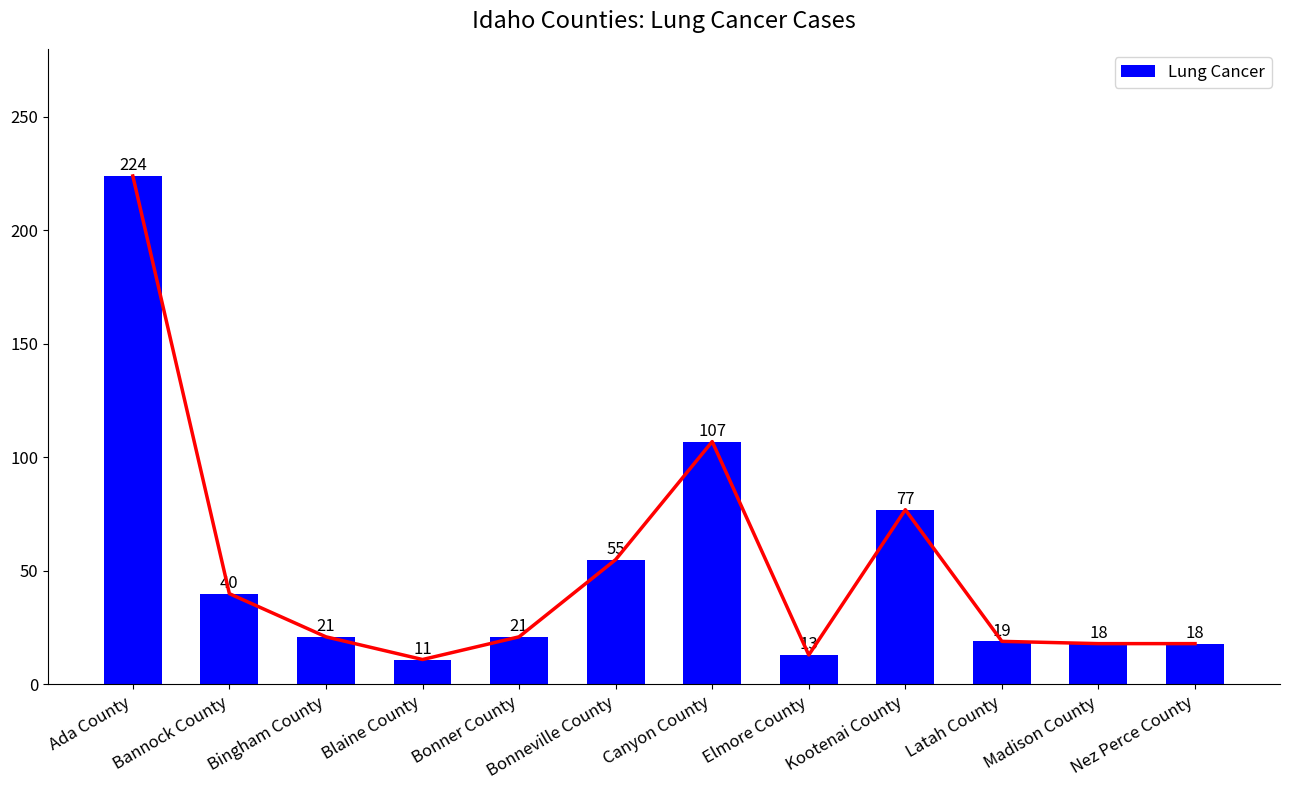

Rank the categories by value from highest to lowest.

Ada County, Canyon County, Kootenai County, Bonneville County, Bannock County, Bingham County, Bonner County, Latah County, Madison County, Nez Perce County, Elmore County, Blaine County